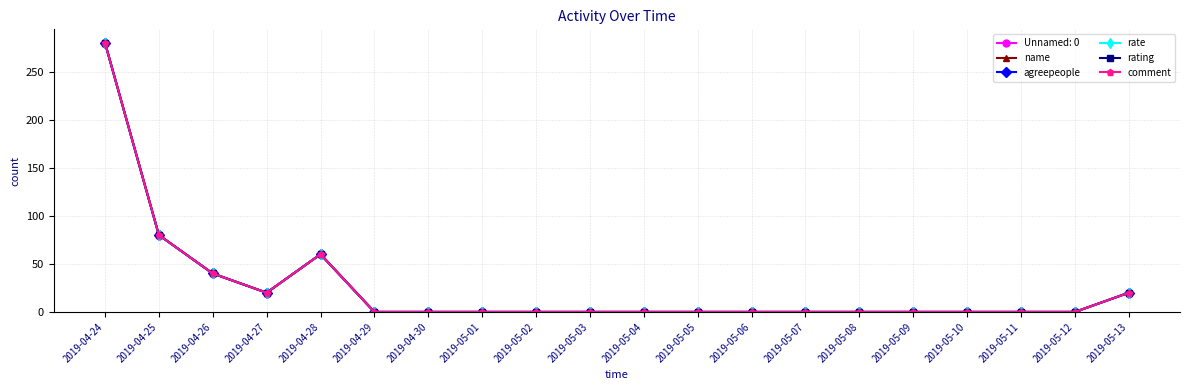

True or false: rate and comment cross at least once.

False